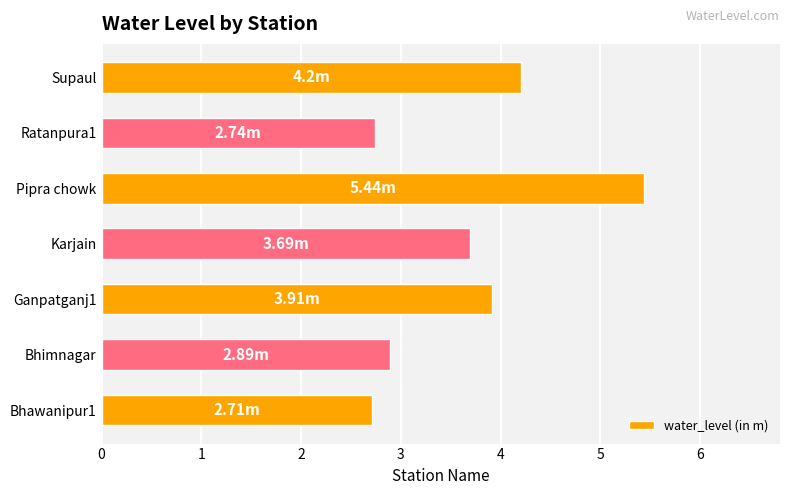

Approximately how many times larger is the value at Pipra chowk compared to Supaul?

1.3